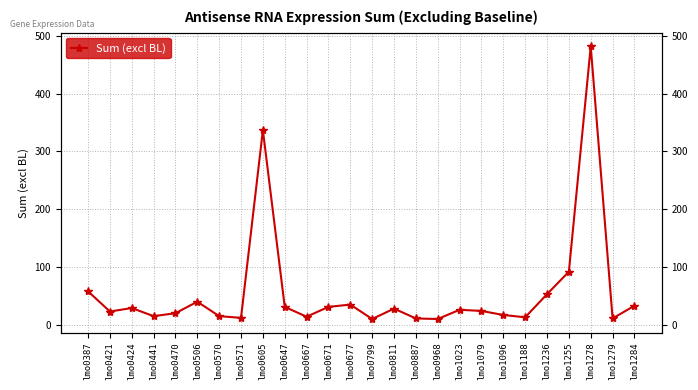

What is the value of the 7th point from the left?

15